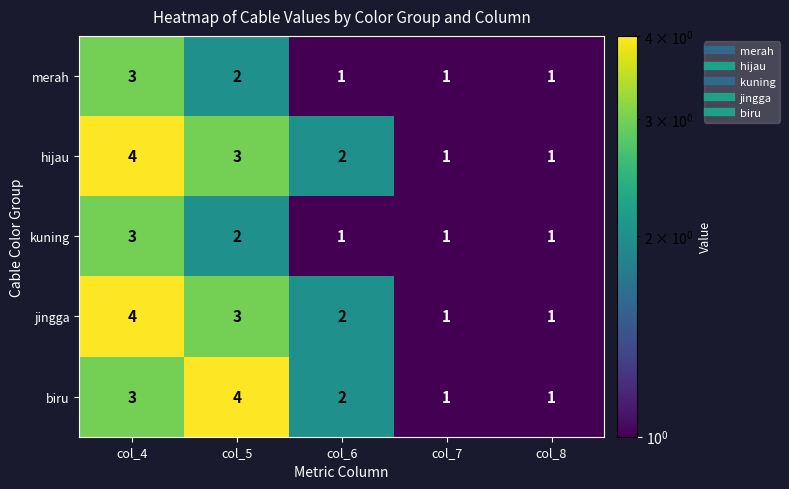

Which series changed the most between col_5 and col_7?

biru